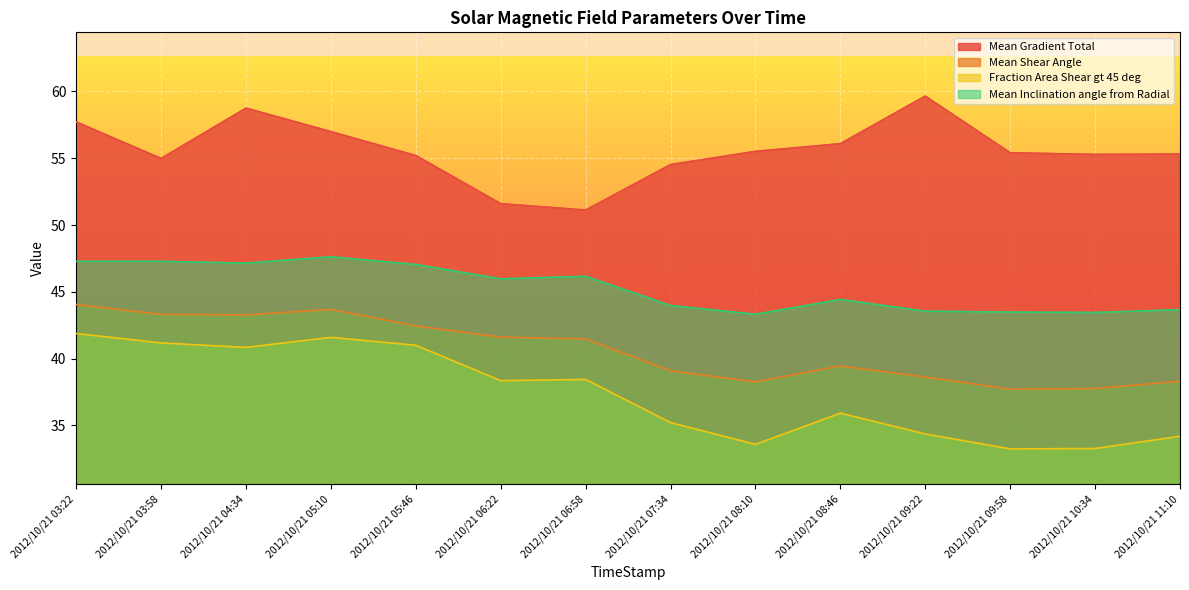

True or false: Fraction Area Shear gt 45 deg and Mean Shear Angle intersect in this chart.

False